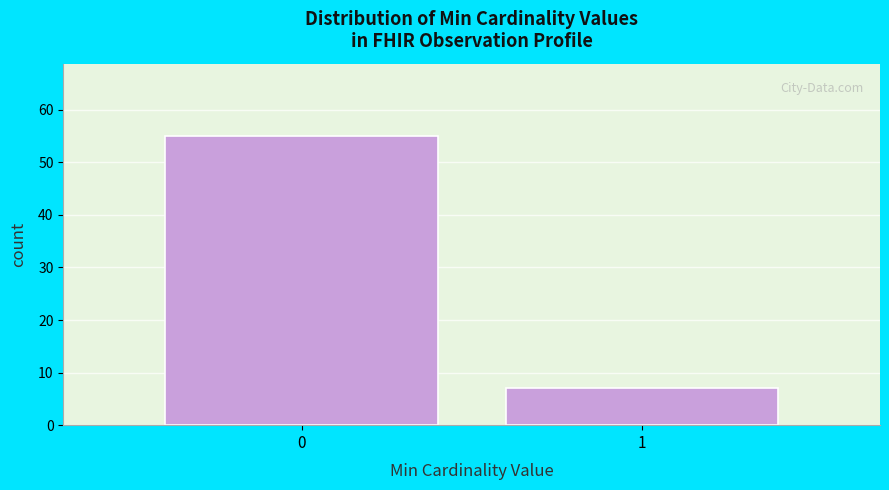

Reading left to right, extract all data points from this chart.

0=55	1=7